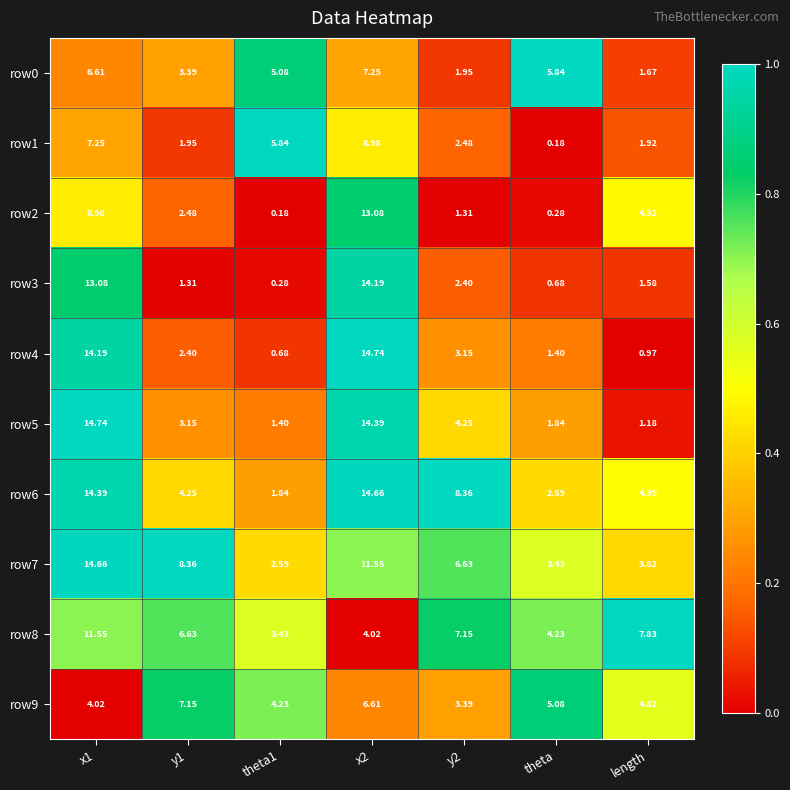

Is the value of row6 at x1 greater than the value of row9 at y1?

Yes